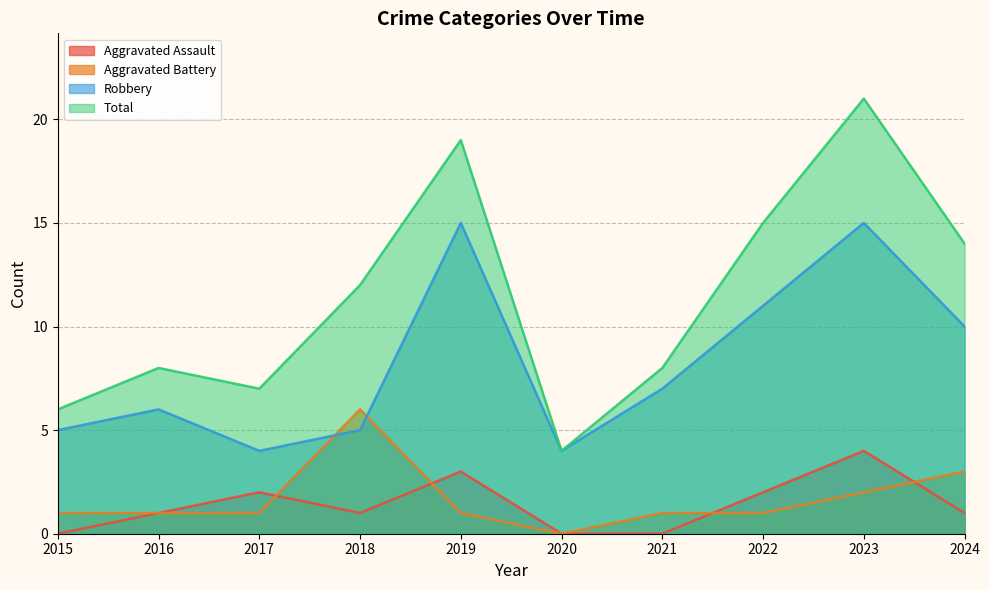

Reading left to right, list all the values displayed in this chart.

Aggravated Assault: 0	1	2	1	3	0	0	2	4	1
Aggravated Battery: 1	1	1	6	1	0	1	1	2	3
Robbery: 5	6	4	5	15	4	7	11	15	10
Total: 6	8	7	12	19	4	8	15	21	14